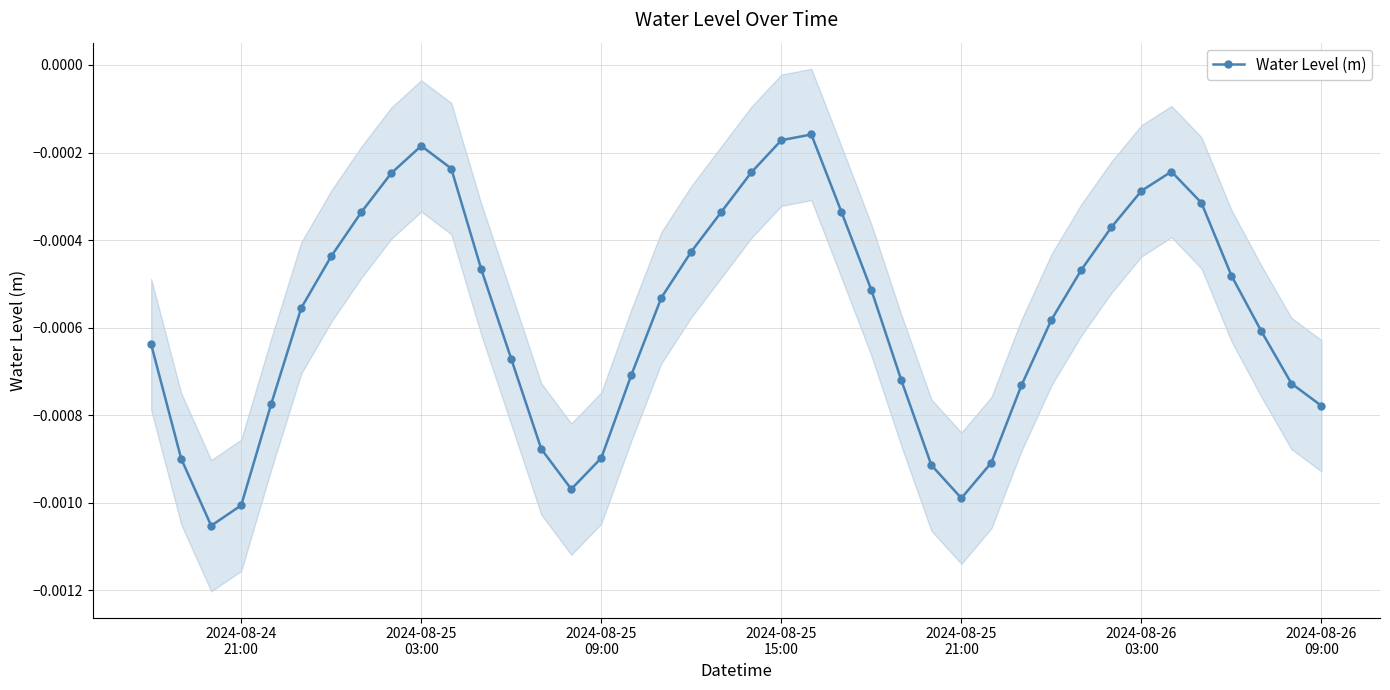

True or false: Water Level (m) has more than 2 interior local peaks.

True